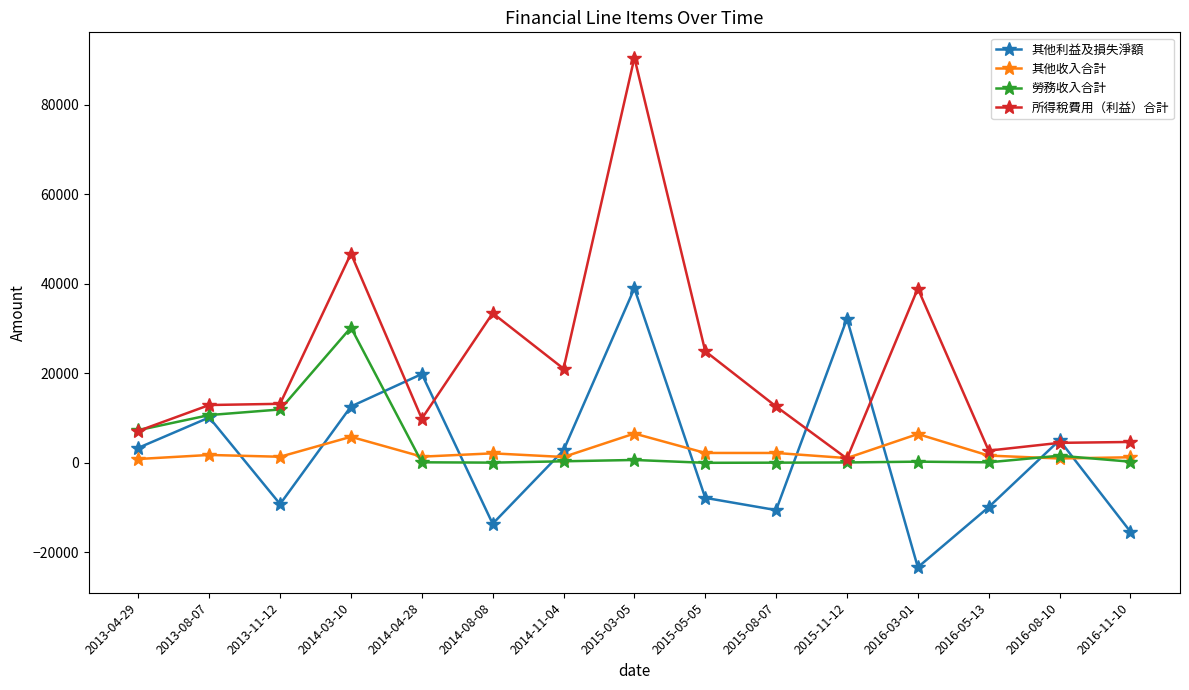

Rank the series by their maximum value, from highest to lowest.

所得稅費用（利益）合計, 其他利益及損失淨額, 勞務收入合計, 其他收入合計